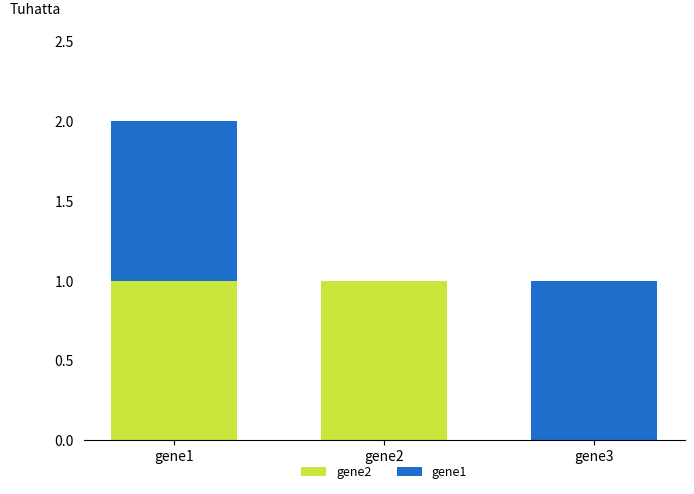

Count the number of categories in the chart.

3